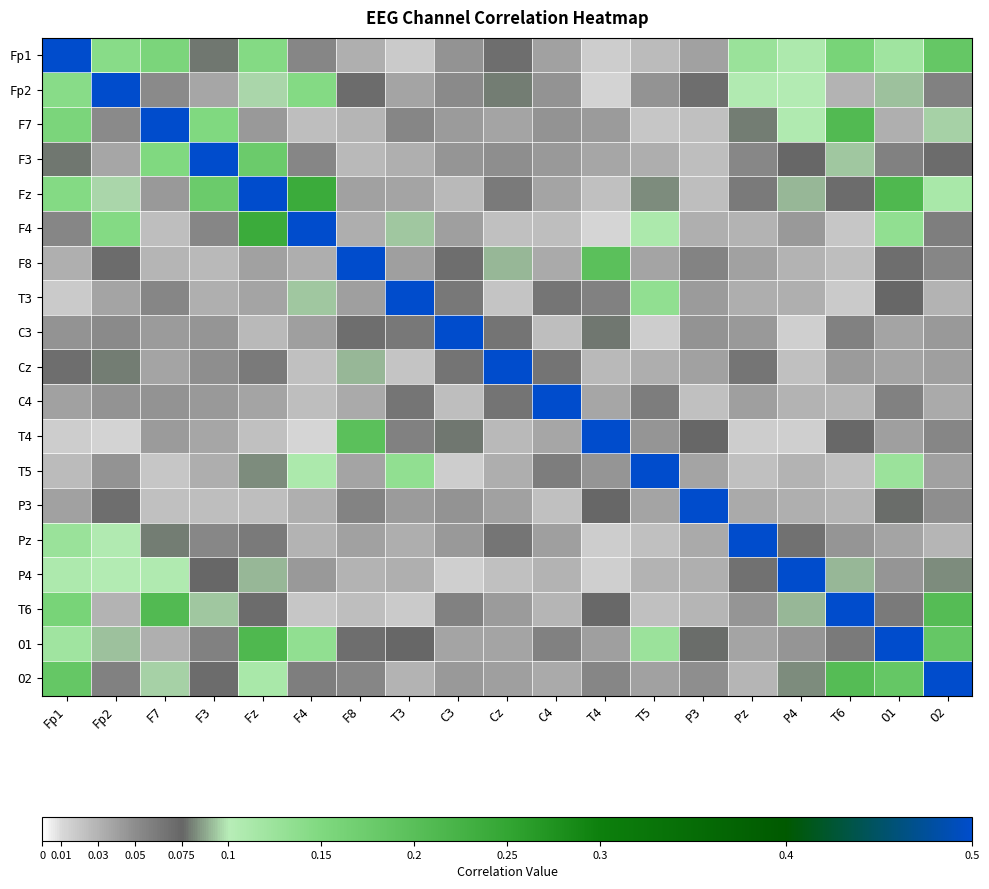

At how many categories does at least one series exceed 0?

19